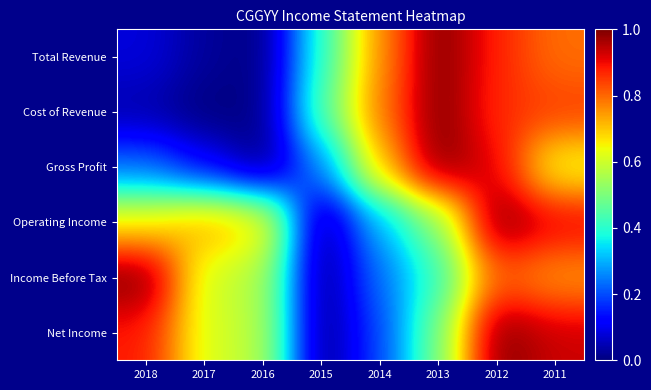

Which series has the widest spread of values?

Total Revenue